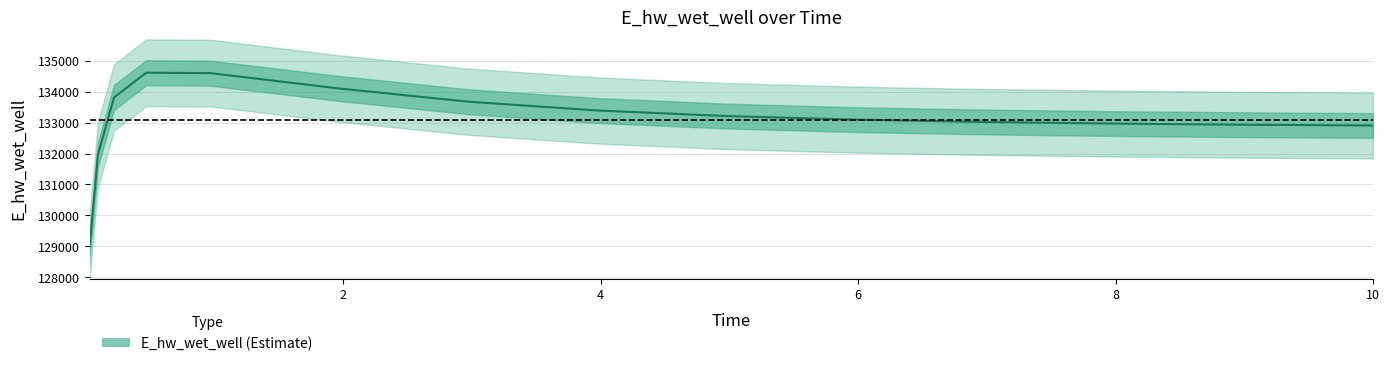

Reading right to left, list all the values displayed in this chart.

132903.5	132904.1	132930.0	132966.4	133018.4	133094.6	133210.0	133390.0	133673.5	134097.9	134594.2	134607.2	133807.1	131955.4	129062.6